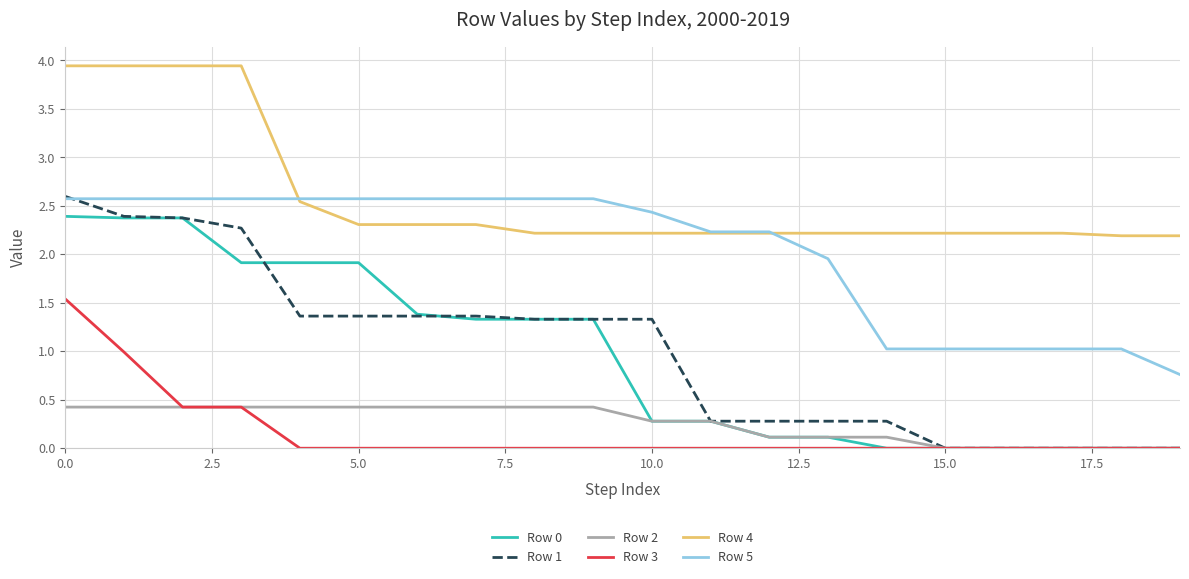

Which series has the largest total across all categories?

Row 4